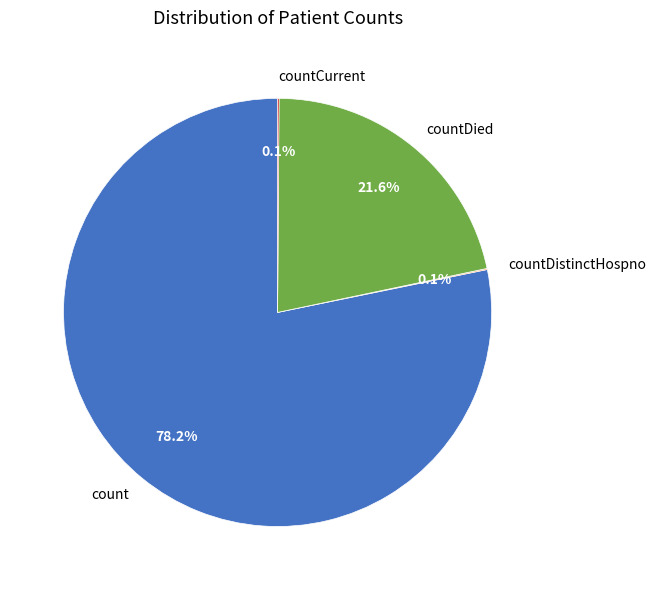

What is the largest slice in the pie chart?

count